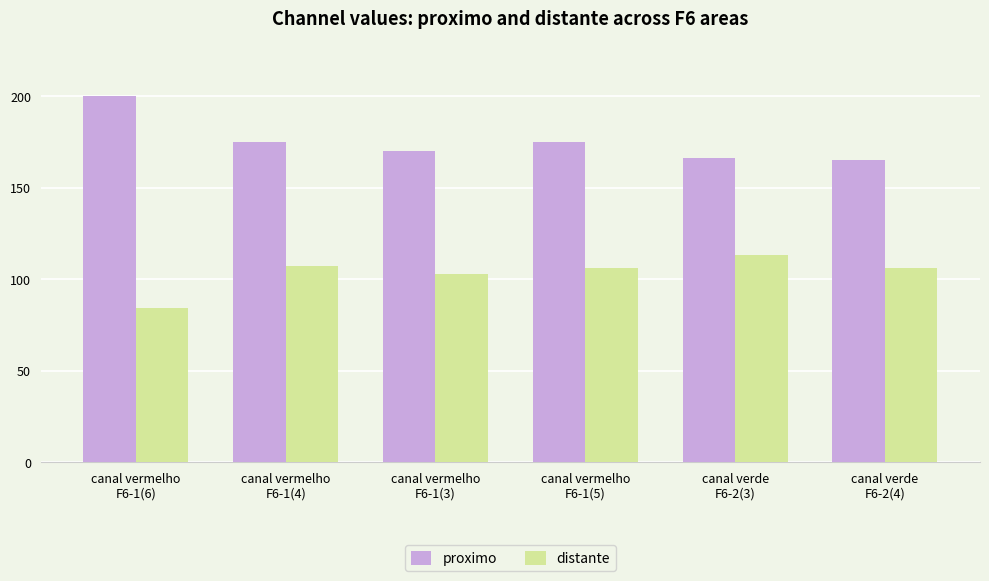

What is the minimum value for distante?

84